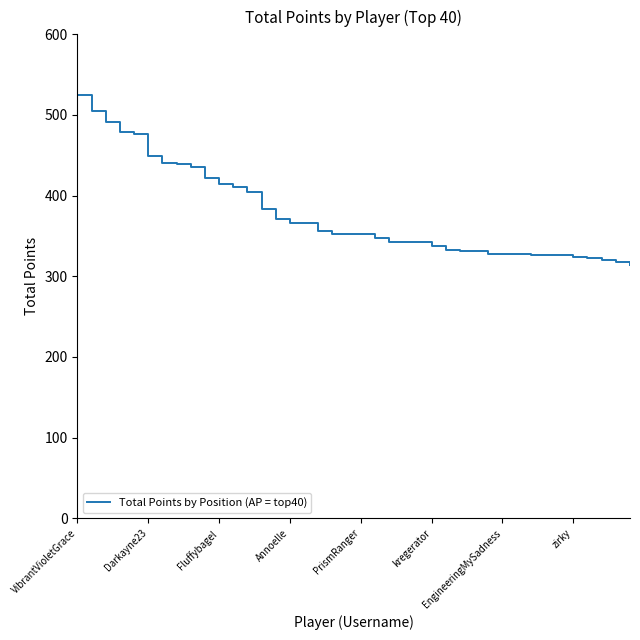

What is the smallest value displayed?

314